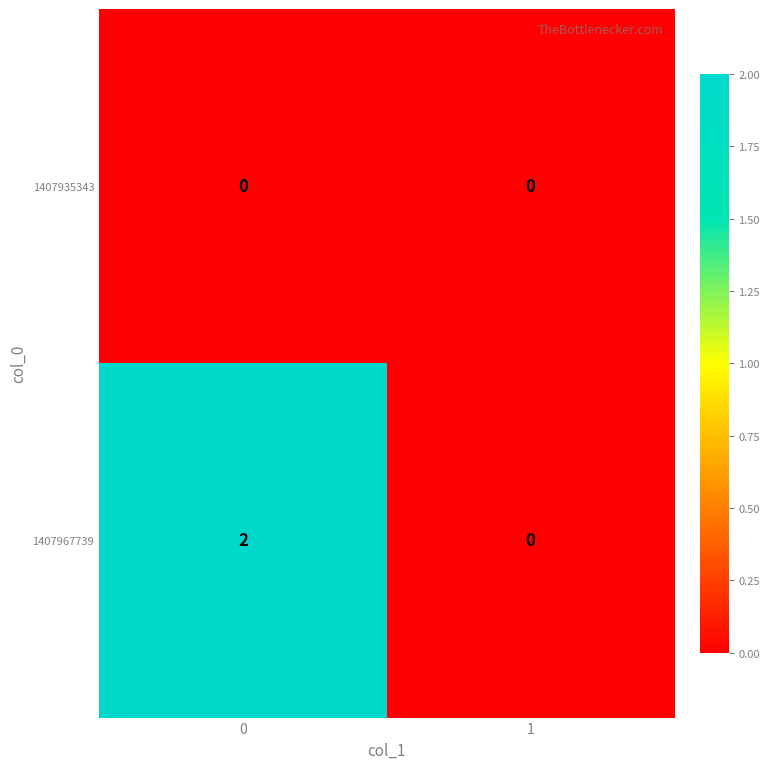

How many categories are shown in the chart?

2